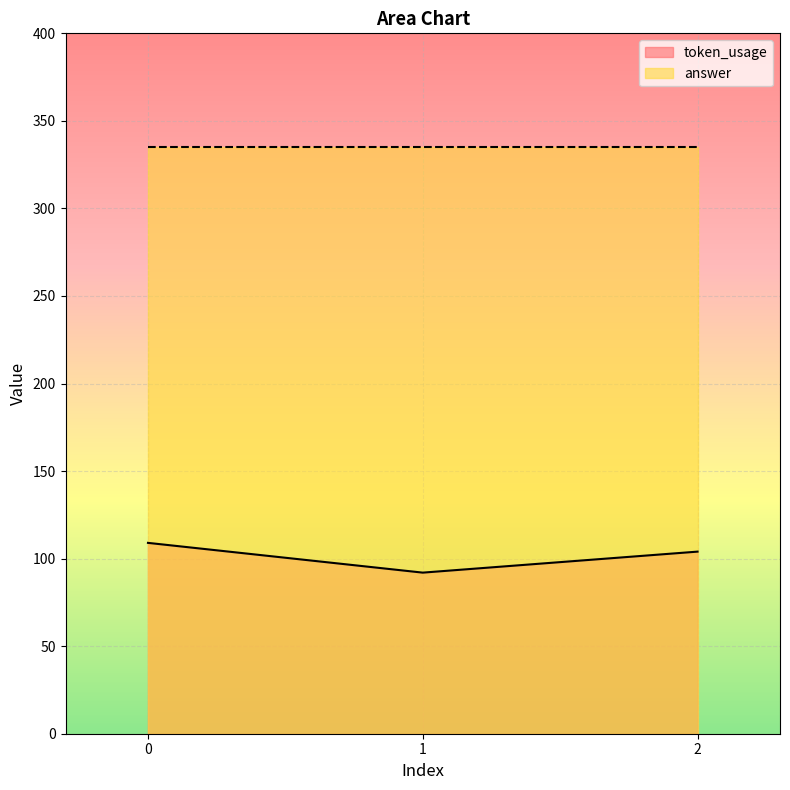

List the labels in order of value, largest first.

0, 2, 1